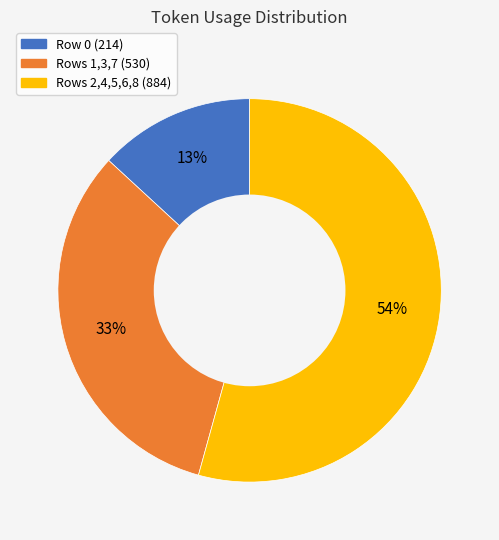

The Rows 2,4,5,6,8 (884) slice represents 54% of the pie. True or false?

True